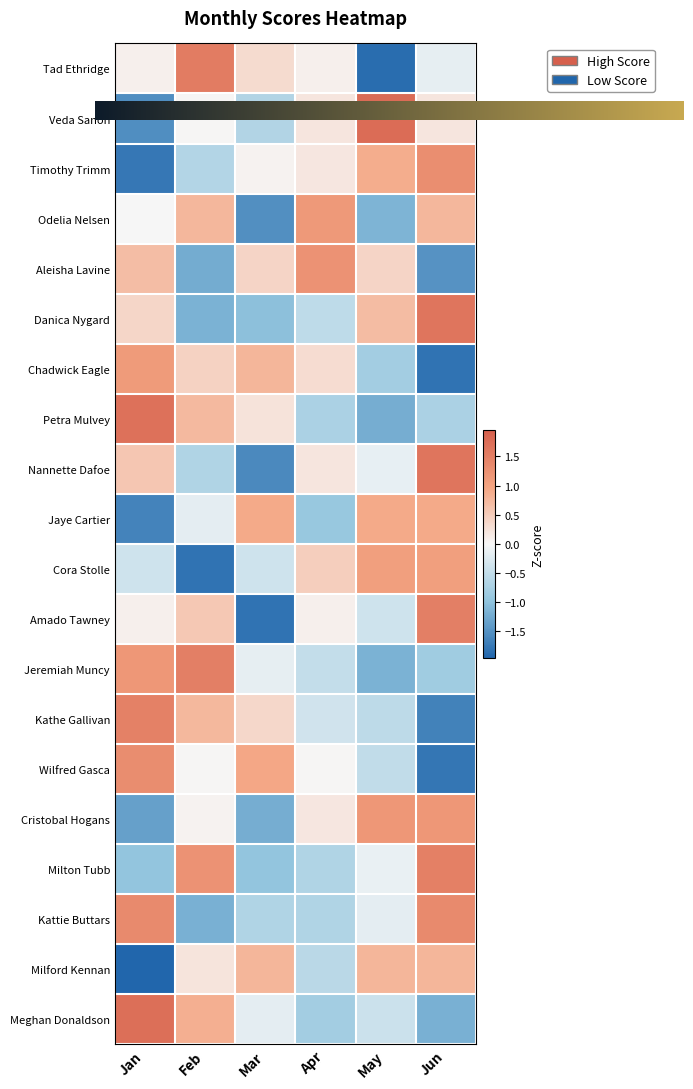

Count the number of data series in this chart.

20